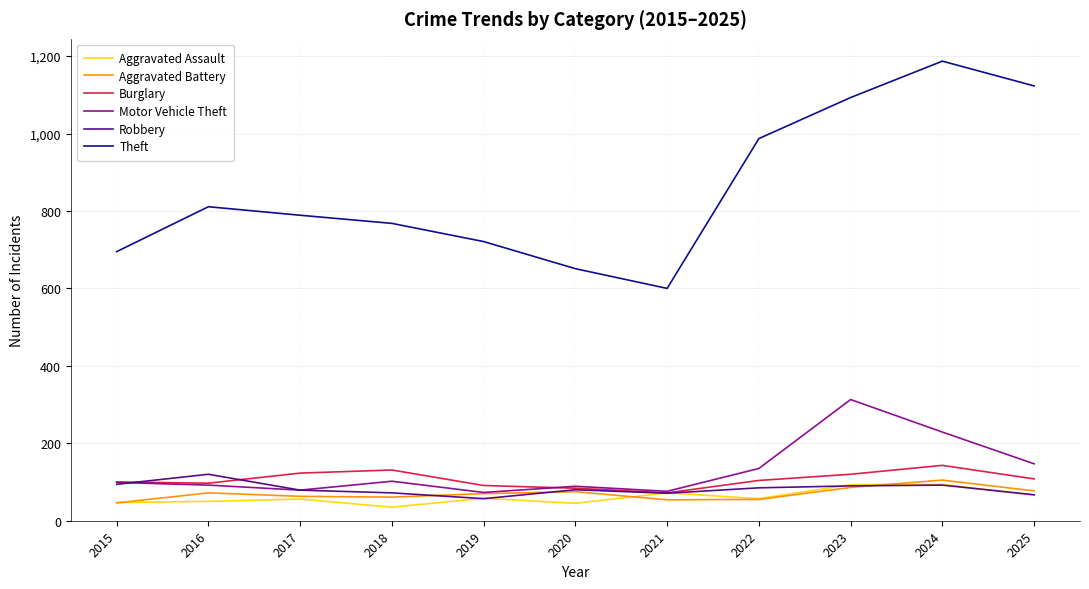

What is the sum of the Aggravated Assault values at 2019 and 2022?

115